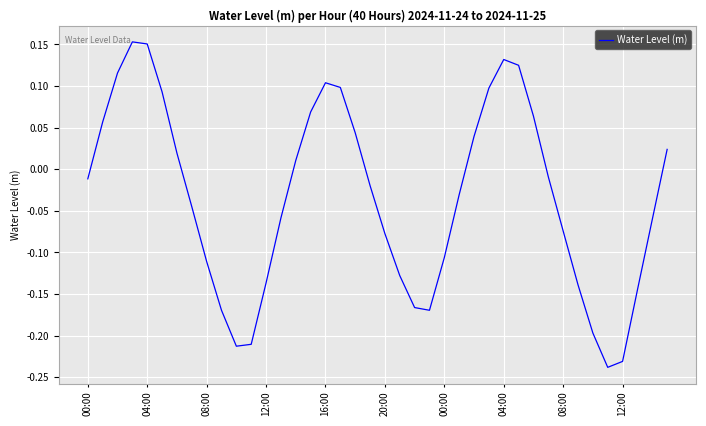

What is the difference between the maximum and minimum values?

0.4